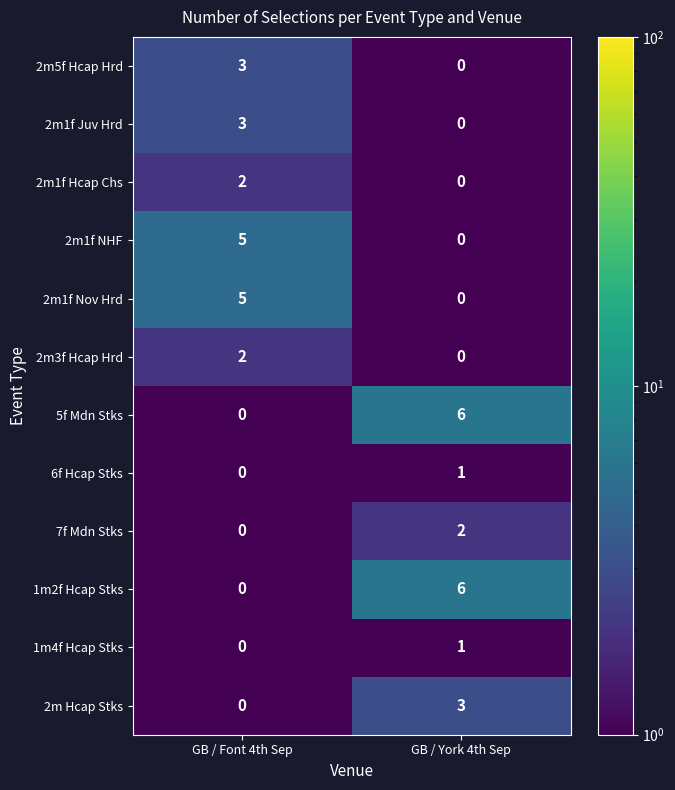

What is the difference between the highest and lowest values at GB / Font 4th Sep?

5